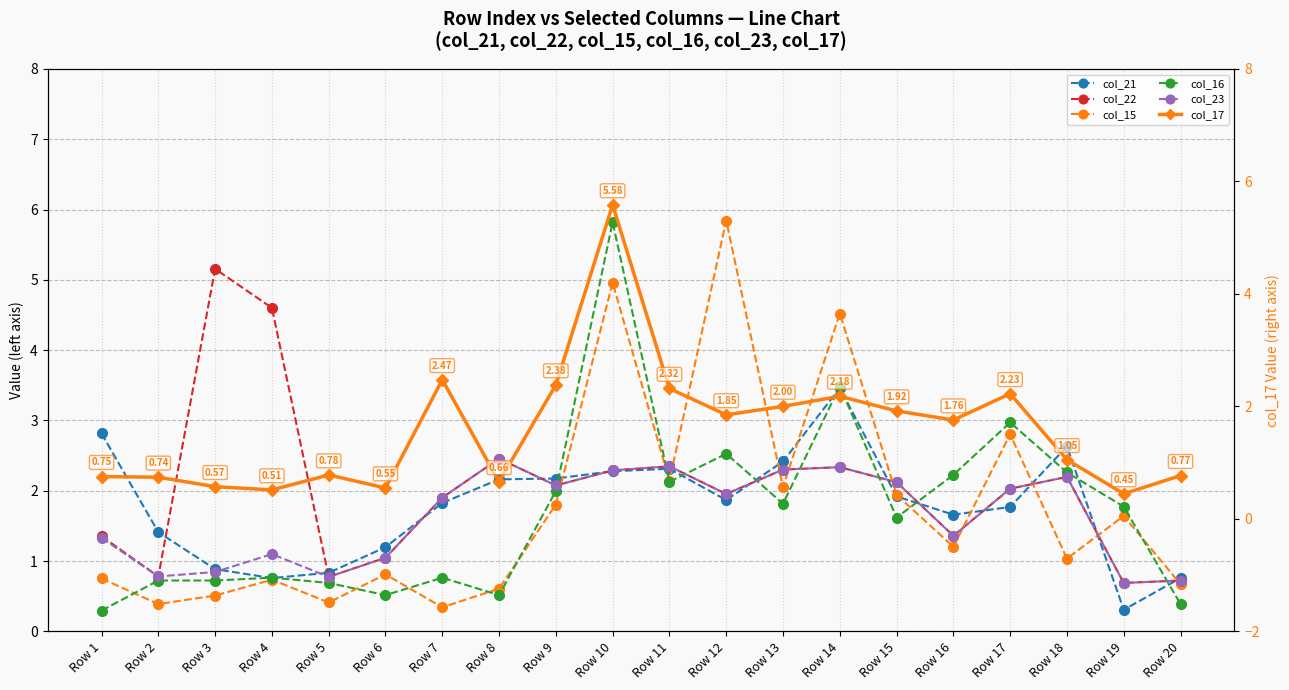

After their last crossing, which series has the higher values: col_23 or col_21?

col_21